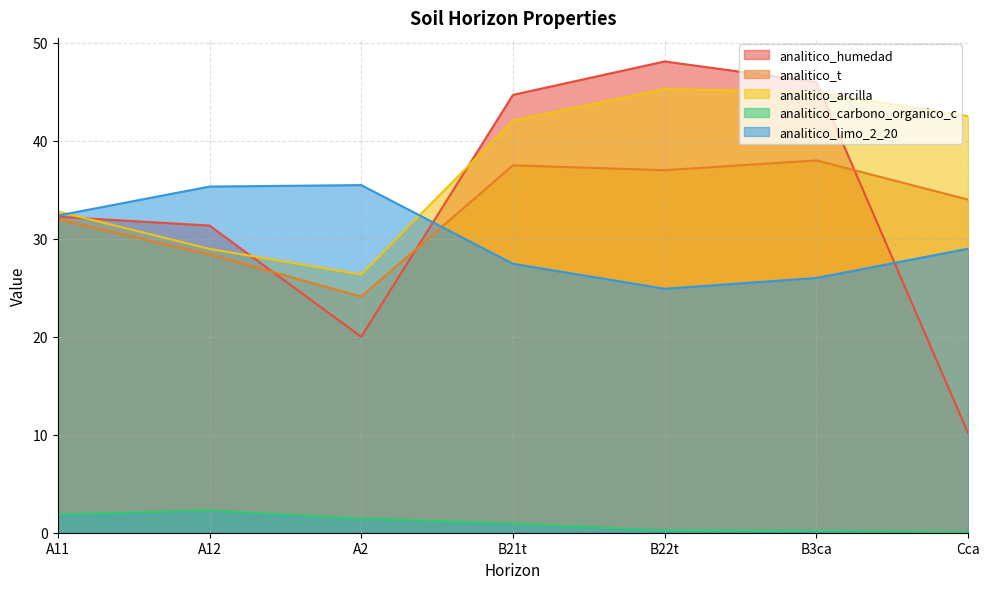

What position from the left is B21t?

4